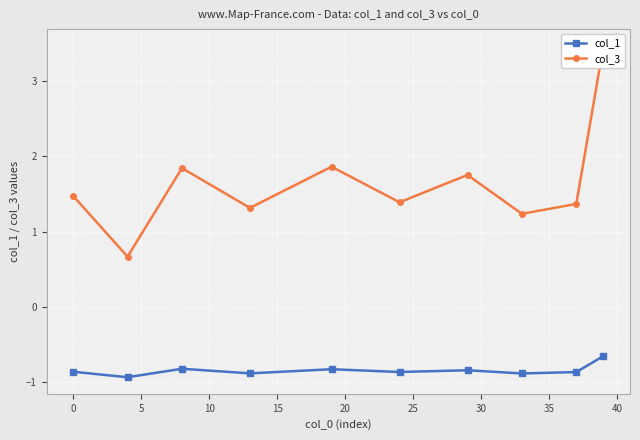

How many distinct data groups are displayed?

2